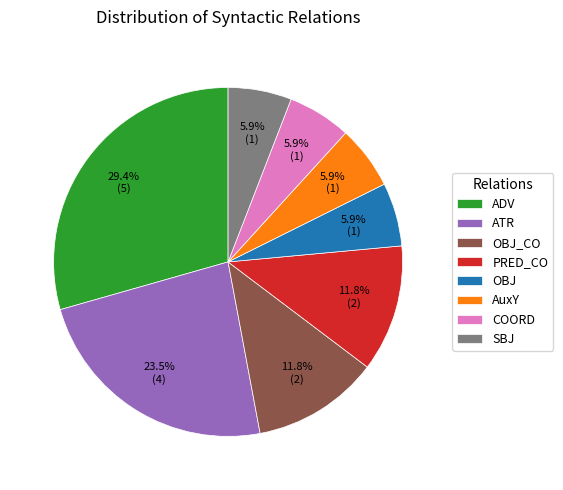

What percentage do ADV and AuxY together represent?

35.3%